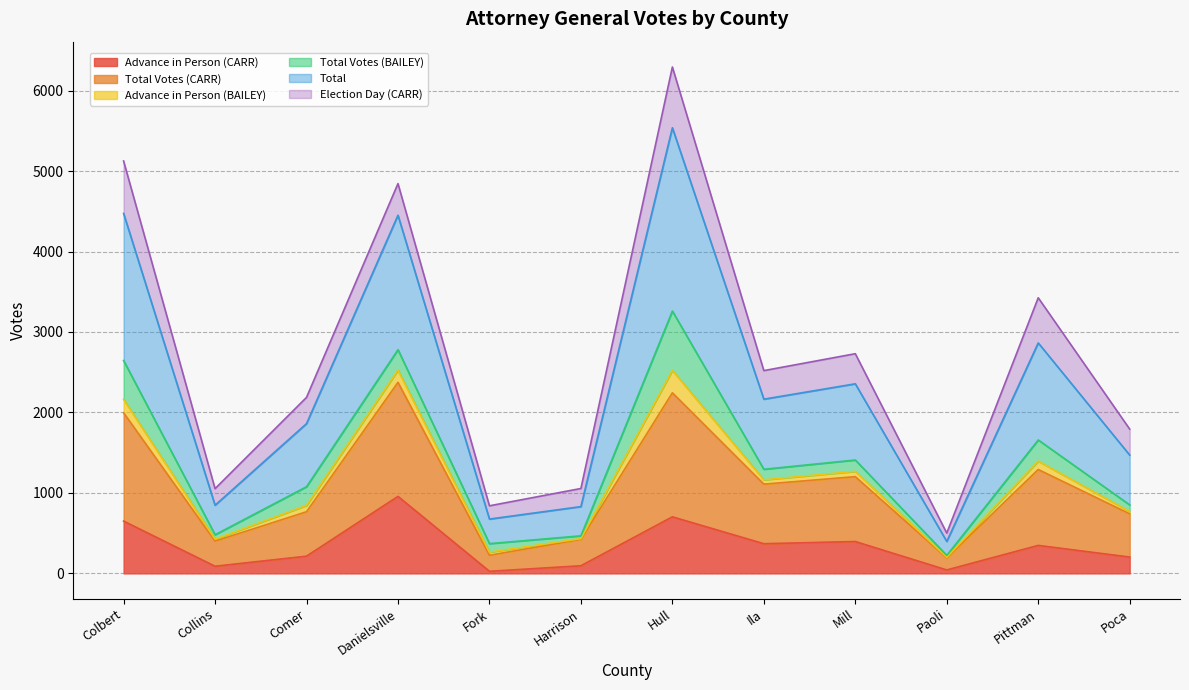

How many lines are shown in the chart?

6